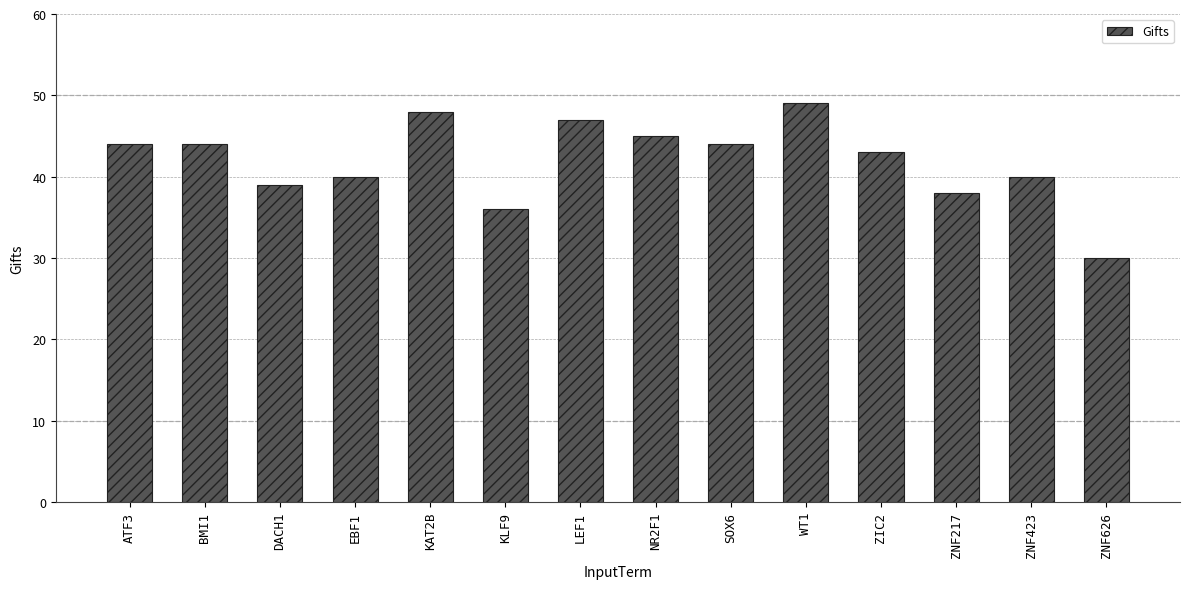

Are the bars grouped side by side (vs. stacked)?

No